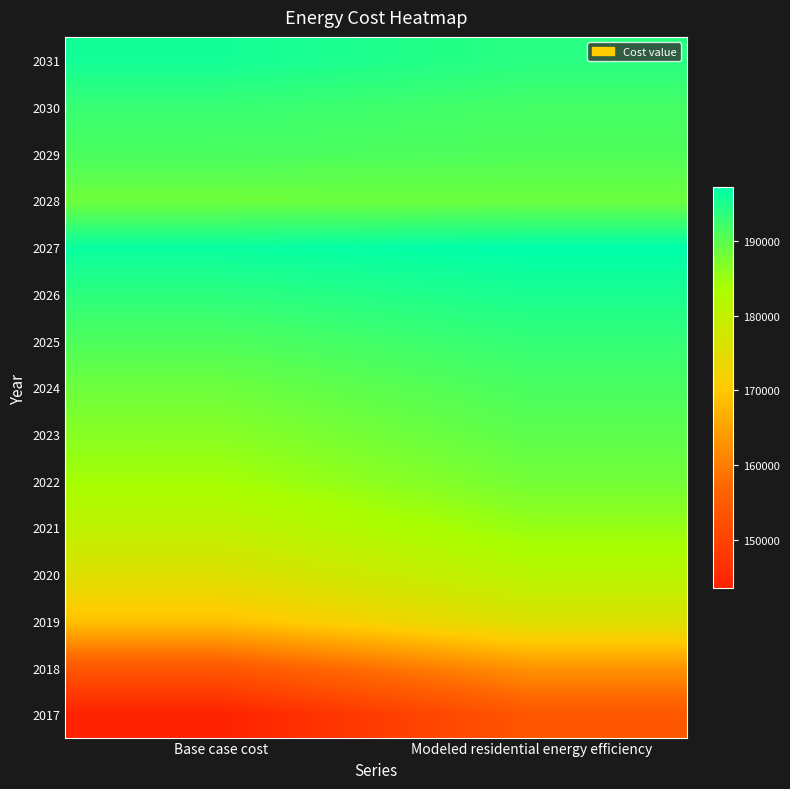

Which category has the highest value across all series?

Modeled residential energy efficiency